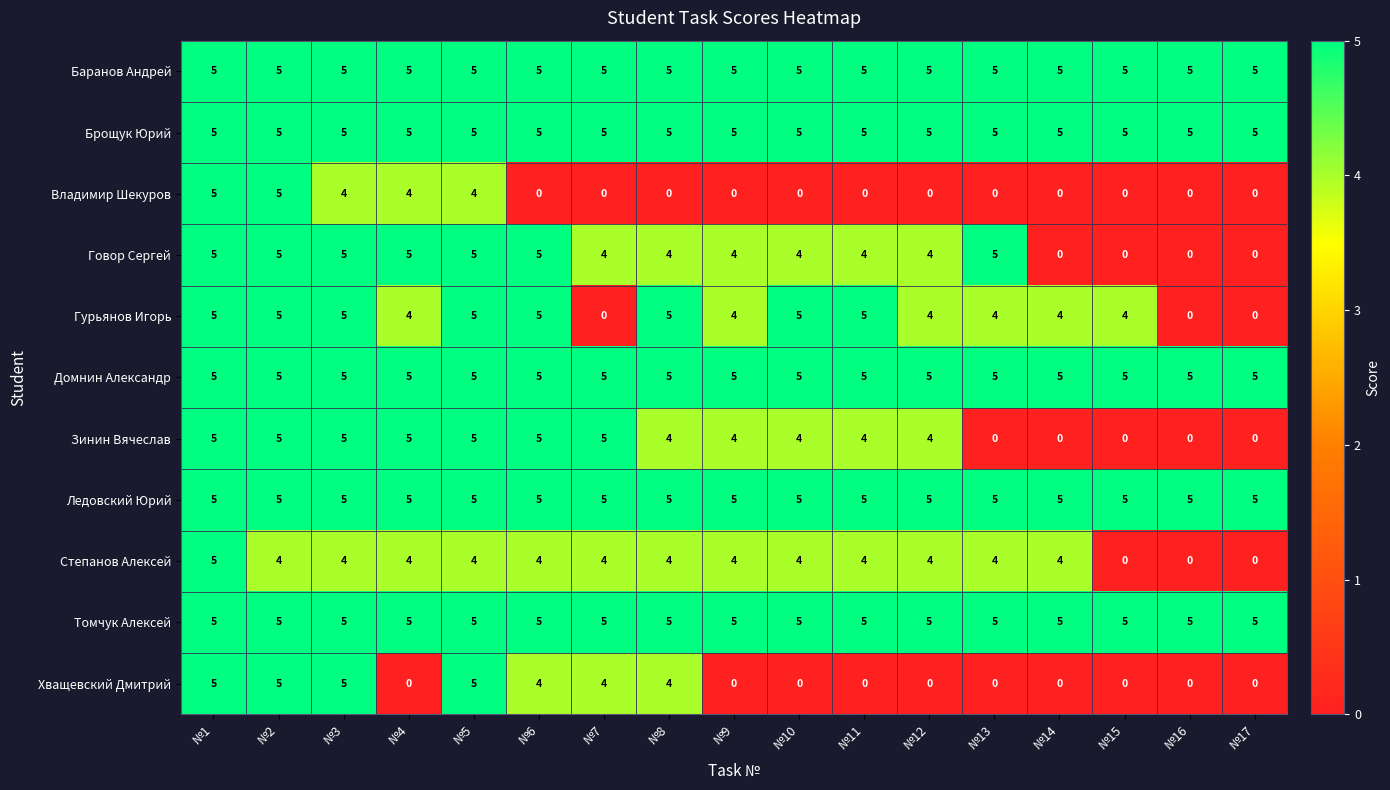

The Ледовский Юрий series shows 5 at №15. True or false?

True